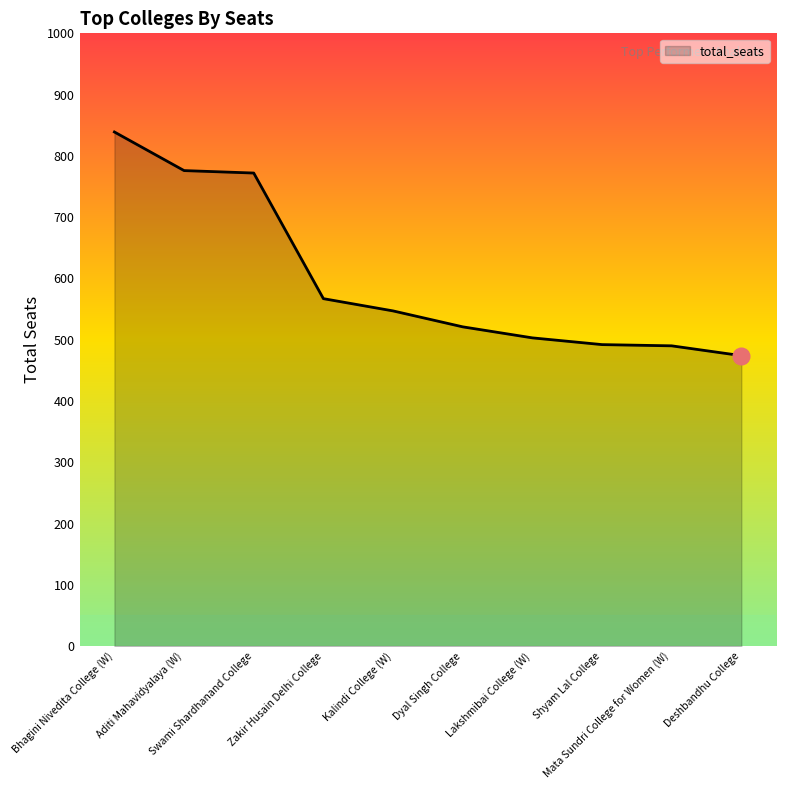

What is the difference between the maximum and minimum values?

365